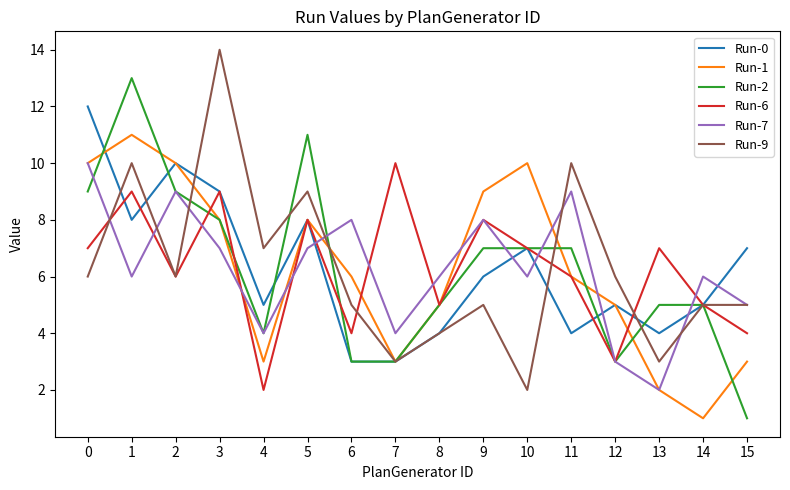

What is the highest value of the Run-1 series?

11